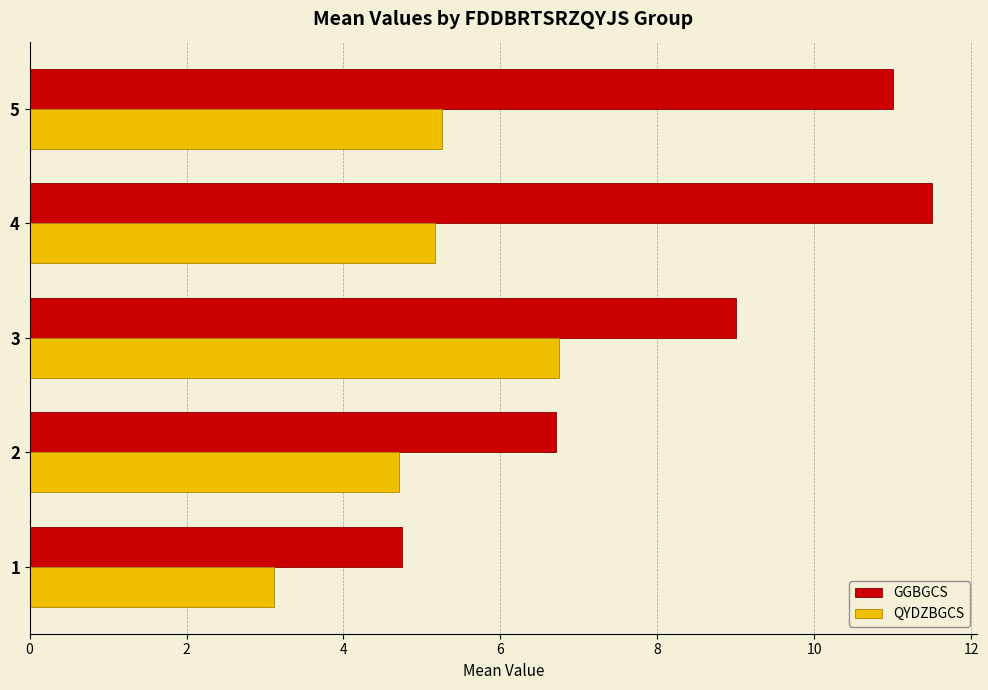

What value does the QYDZBGCS series have at 4?

5.2